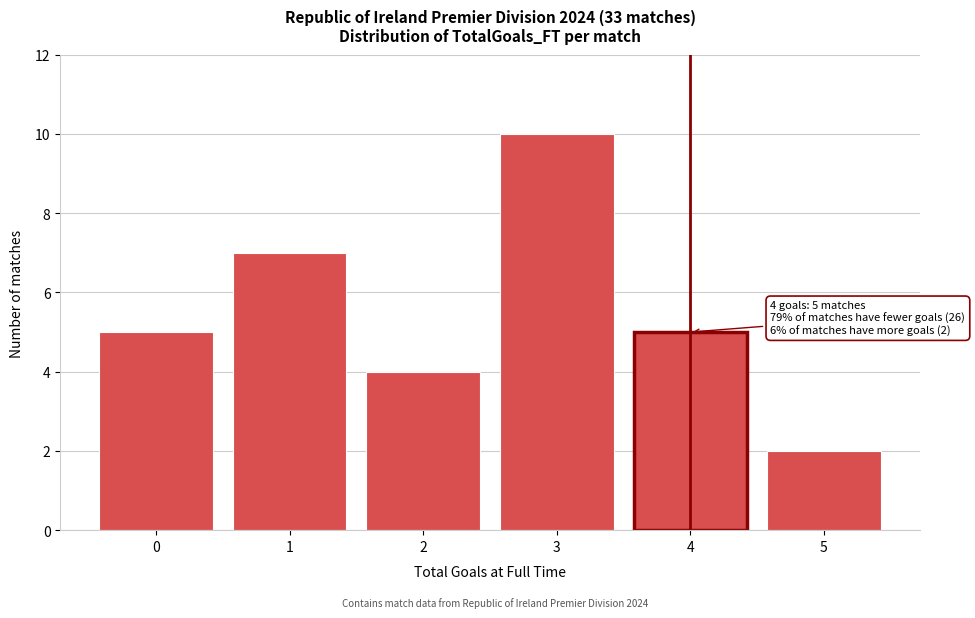

Reading left to right, list all the values displayed in this chart.

5	7	4	10	5	2